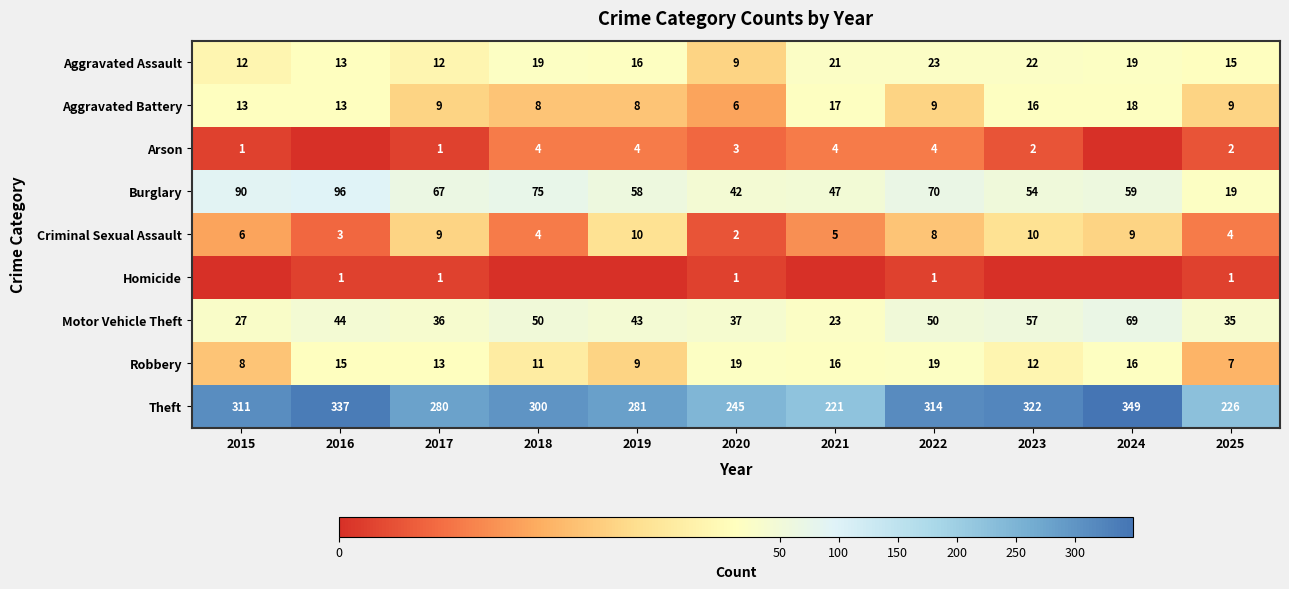

What is the difference between the Motor Vehicle Theft values at 2025 and 2015?

8